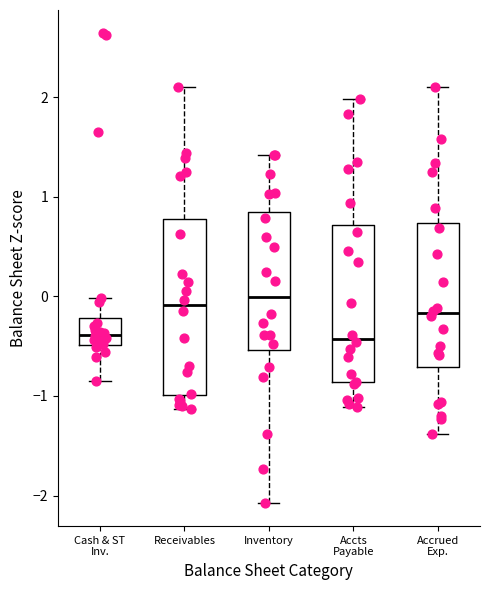

Reading left to right, read every box against the y-axis: the position of its median line, the range the box covers, and the ends of its whiskers. The values are not printed on the chart, so give them approximately, as read against the axis.

Cash & ST Inv.: median -0.4, box -0.5 to -0.2, whiskers -0.8 to 0.0
Receivables: median -0.1, box -1.0 to 0.8, whiskers -1.1 to 2.1
Inventory: median 0.0, box -0.5 to 0.8, whiskers -2.1 to 1.4
Accts Payable: median -0.4, box -0.9 to 0.7, whiskers -1.1 to 2.0
Accrued Exp.: median -0.2, box -0.7 to 0.7, whiskers -1.4 to 2.1